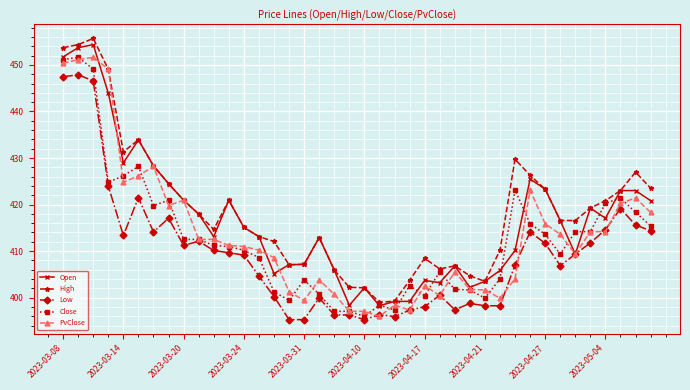

What is the value of the Close point at the 2nd from the left?

451.6